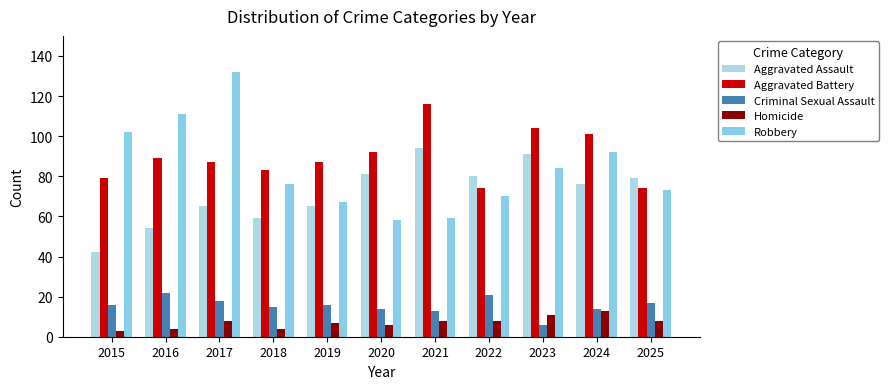

Rank the series by their maximum value, from lowest to highest.

Homicide, Criminal Sexual Assault, Aggravated Assault, Aggravated Battery, Robbery